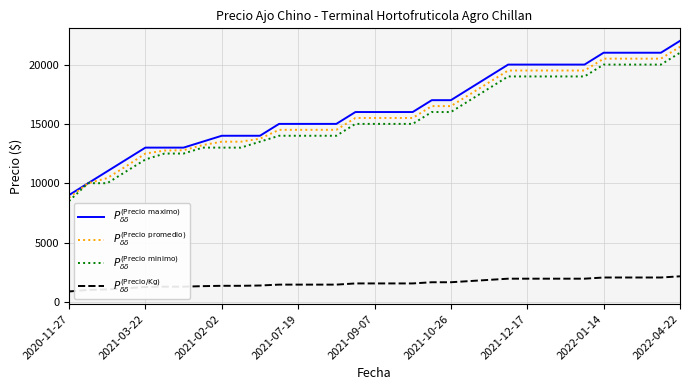

What is the maximum value shown in the chart?

22000